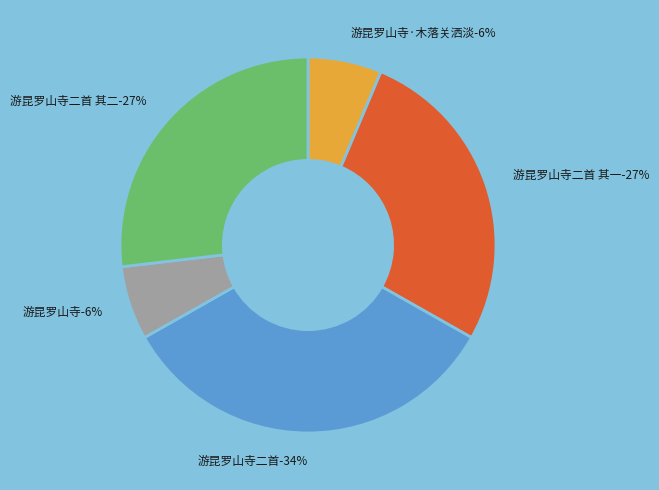

What is the ratio of the value at 游昆罗山寺二首 其一 to the value at 游昆罗山寺·木落关洒淡?

4.2